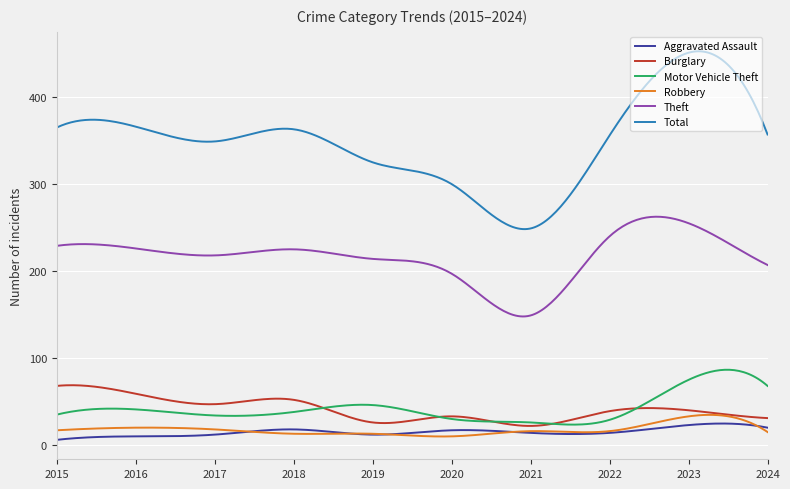

What is the maximum value for Burglary?

68.8